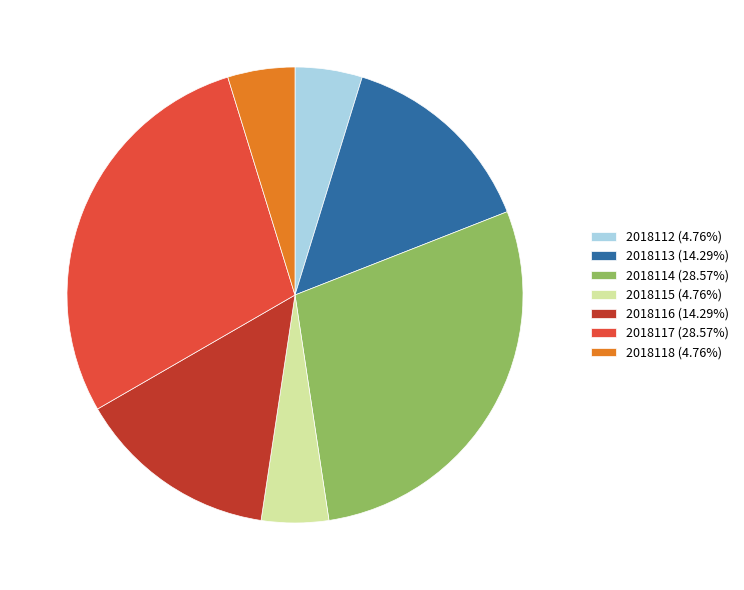

Count the number of slices in the pie.

7